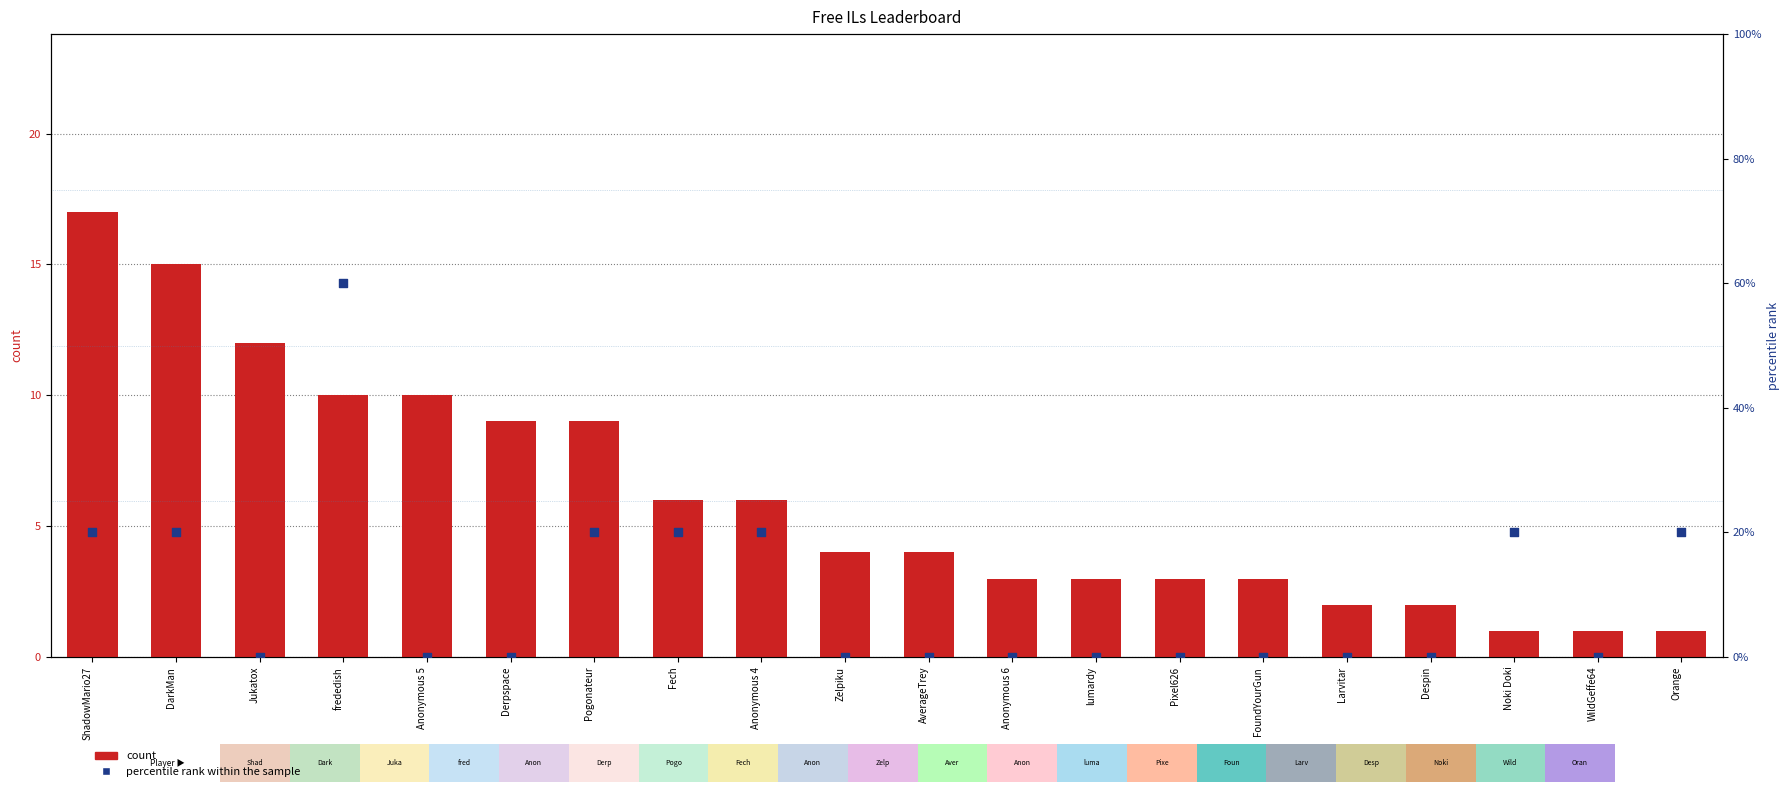

Is the value of percentile rank within the sample at Pixel626 greater than the value of count at WildGeffe64?

No